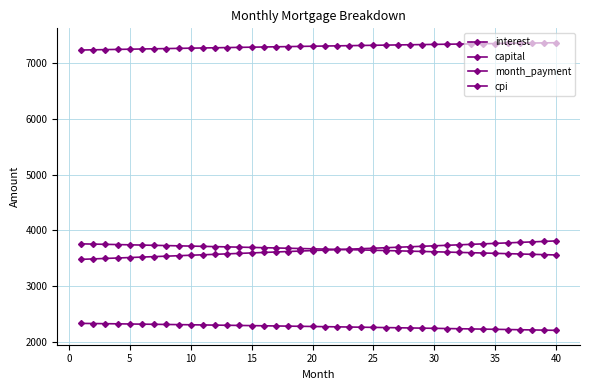

How many data points does each series have?

40